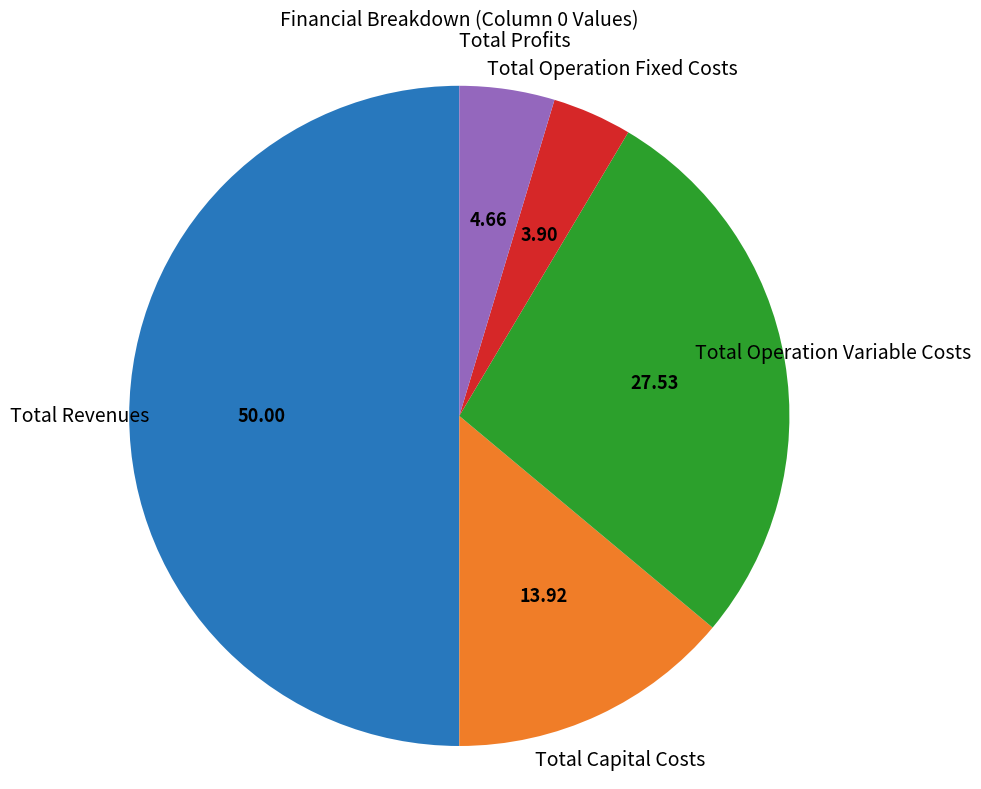

Which slice is the largest?

Total Revenues